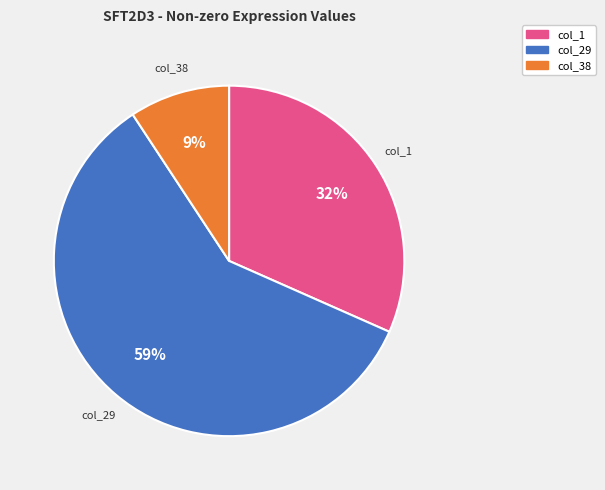

How many slices are in this pie chart?

3